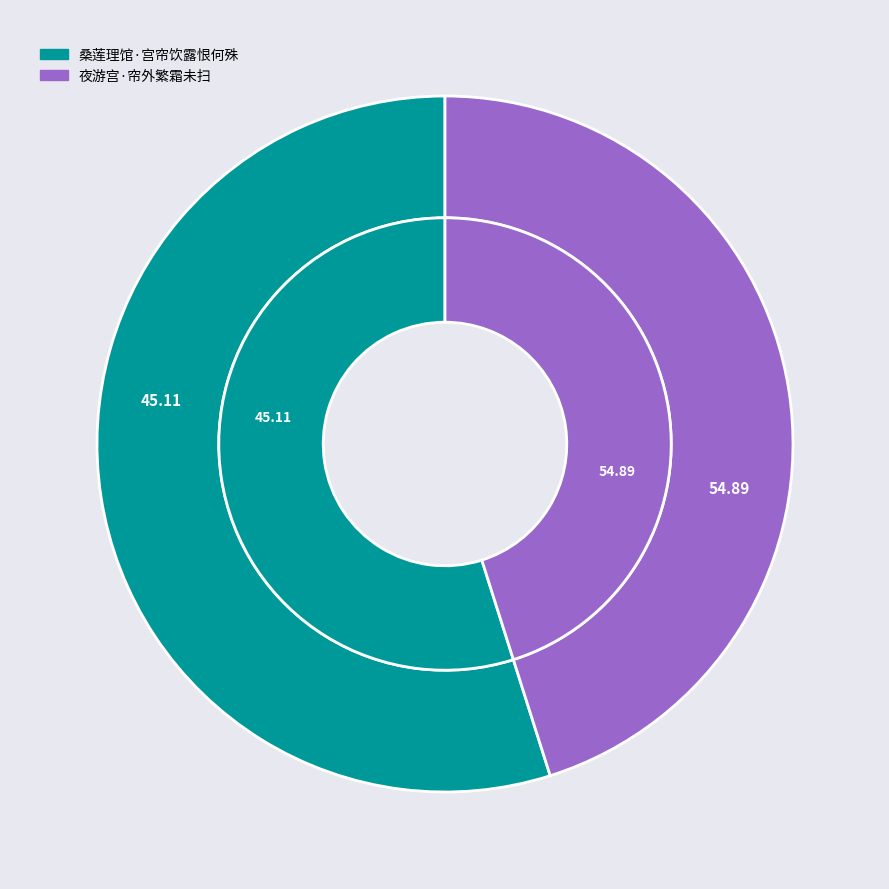

Is the sum of 夜游宫·帘外繁霜未扫 and 桑莲理馆·宫帘饮露恨何殊 greater than half?

Yes